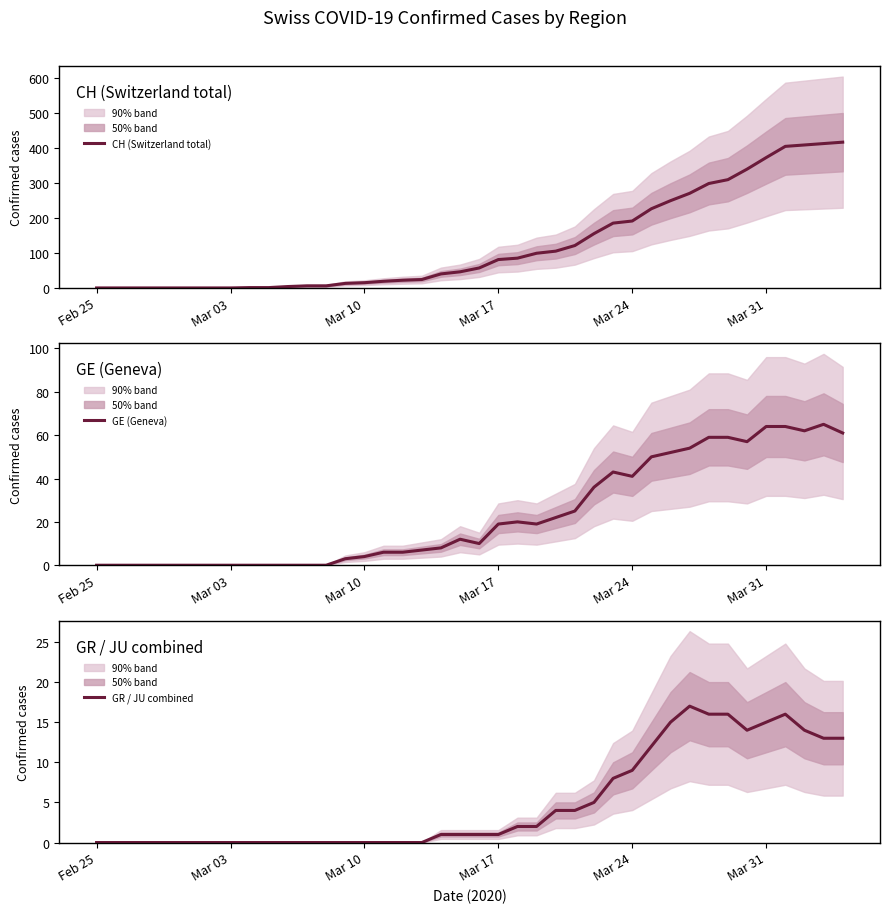

What is the highest value of the GE (Geneva) series?

65